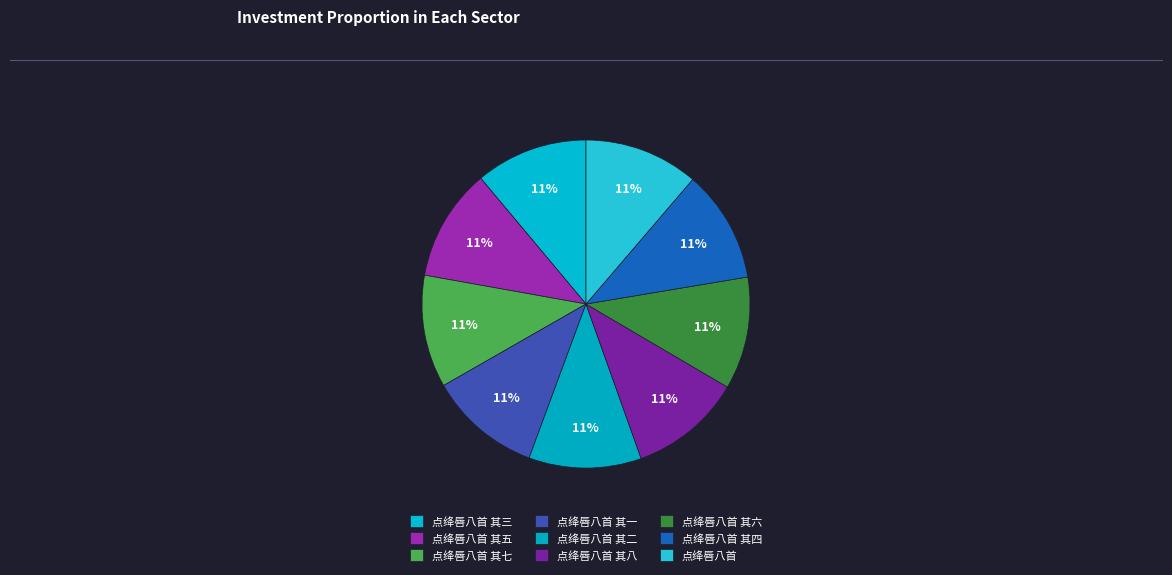

Is 点绛唇八首 其一 the majority of the pie?

No